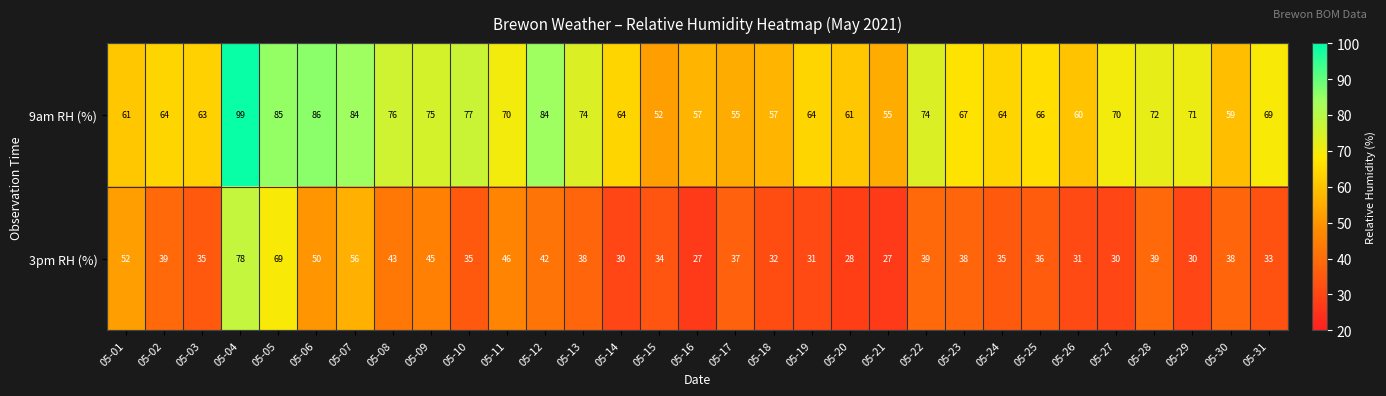

Between 05-11 and 05-26, which series saw the biggest shift?

3pm RH (%)